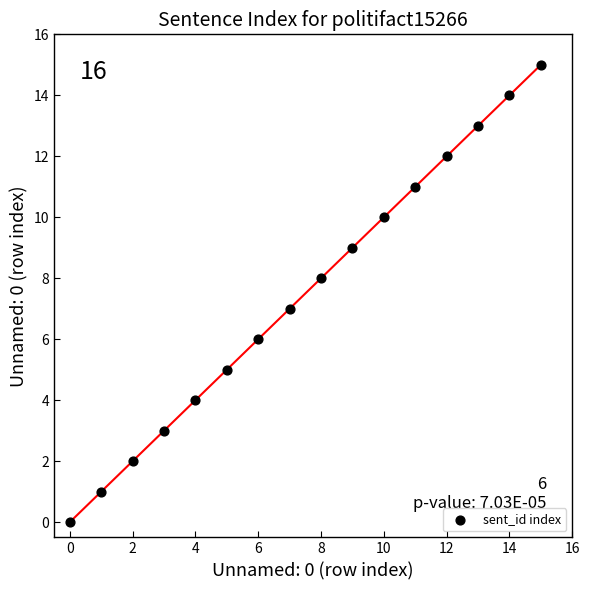

What is the range of Y values (max minus min)?

15